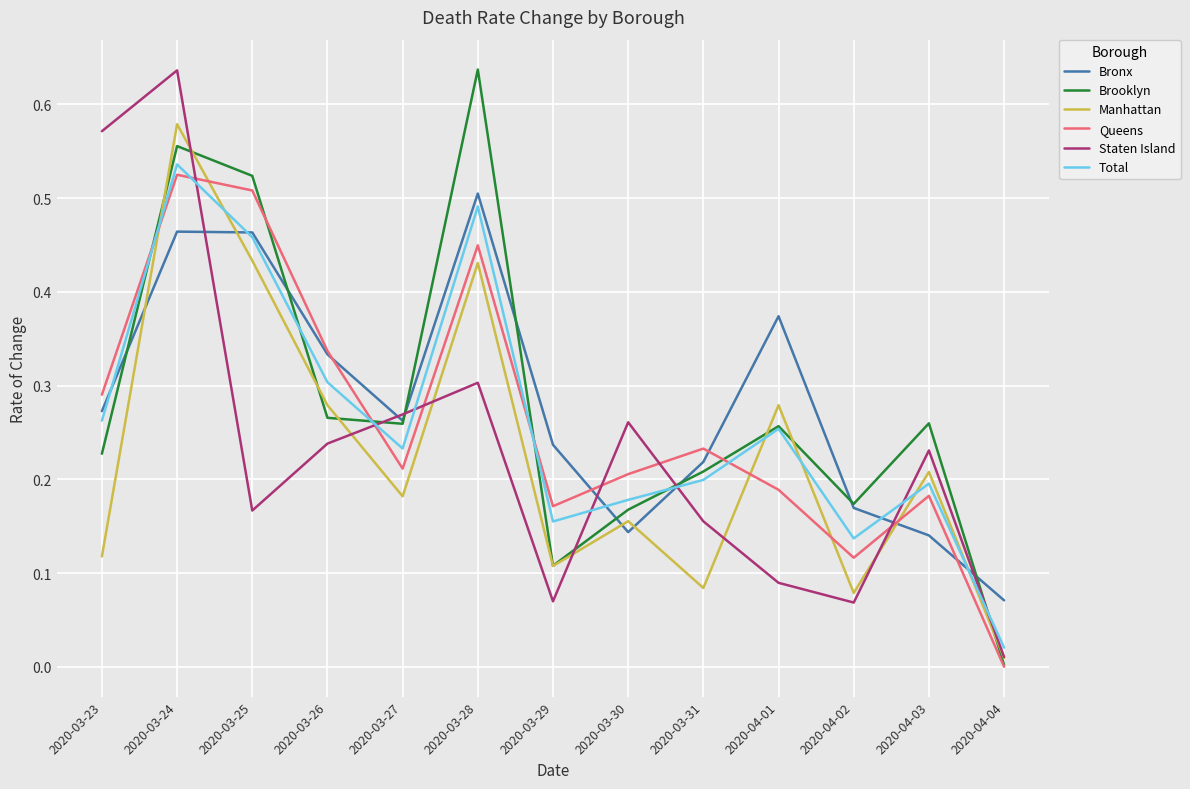

Which category has the highest value in the Staten Island series?

2020-03-24